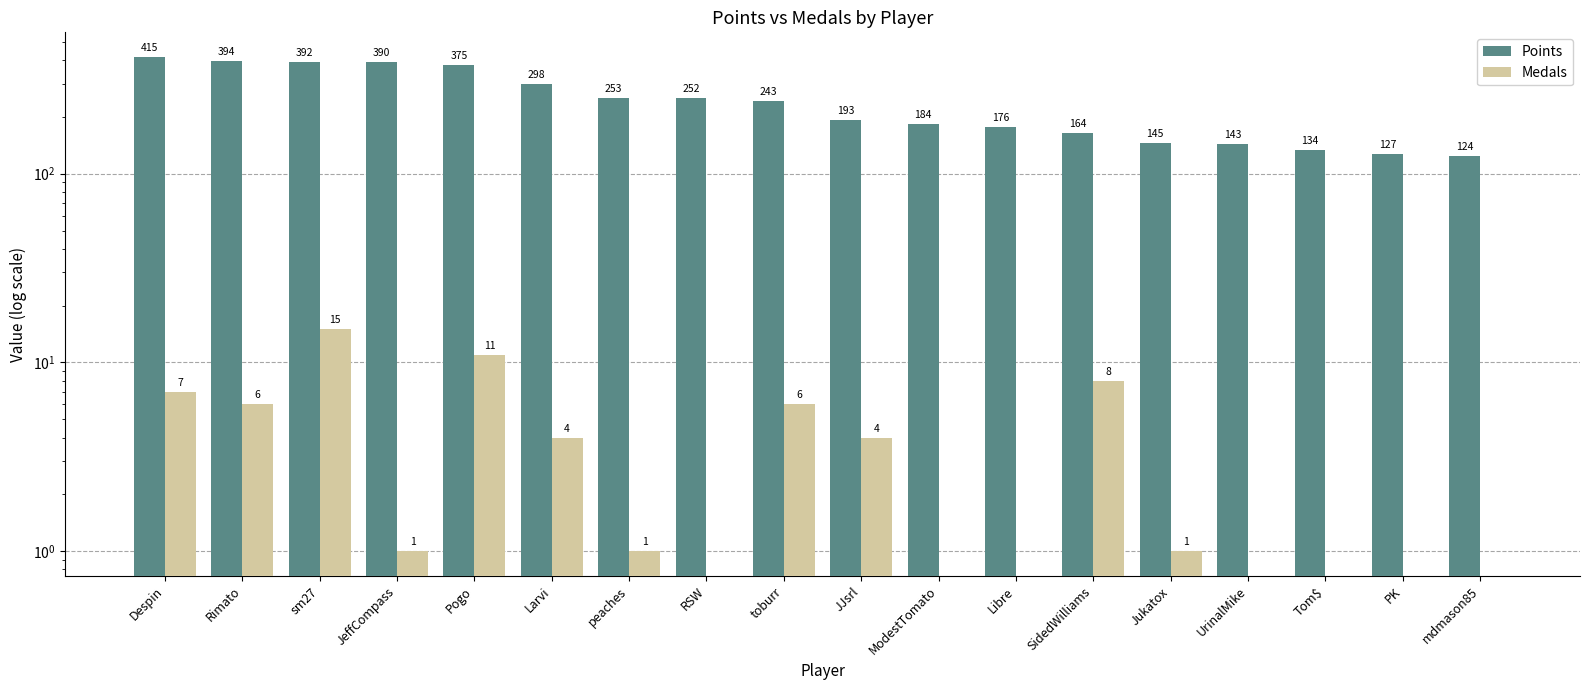

Rank the series by their average value, from lowest to highest.

Medals, Points